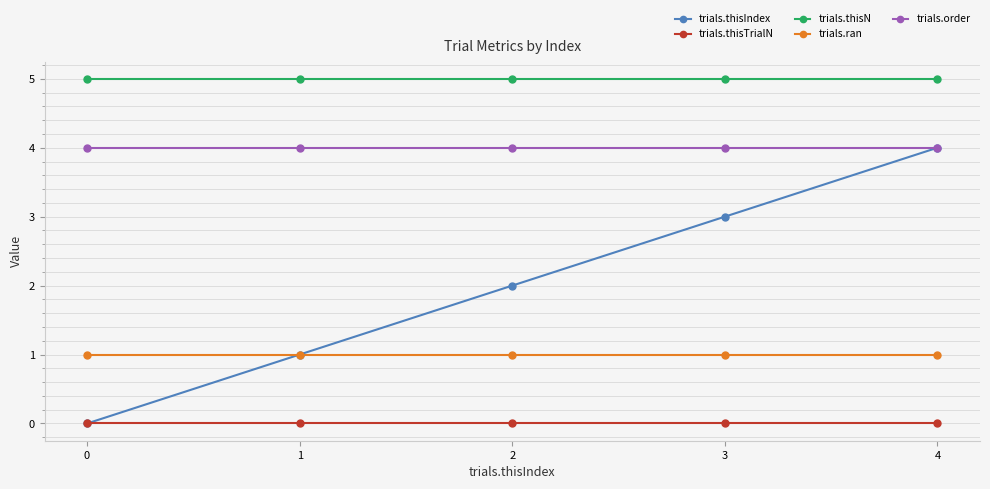

True or false: trials.thisIndex has a value of 0 at 1.

False